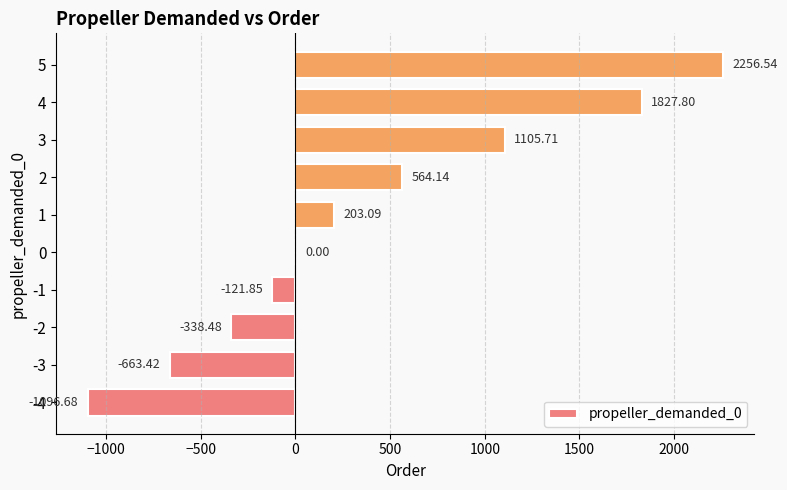

Are the bars horizontal?

Yes